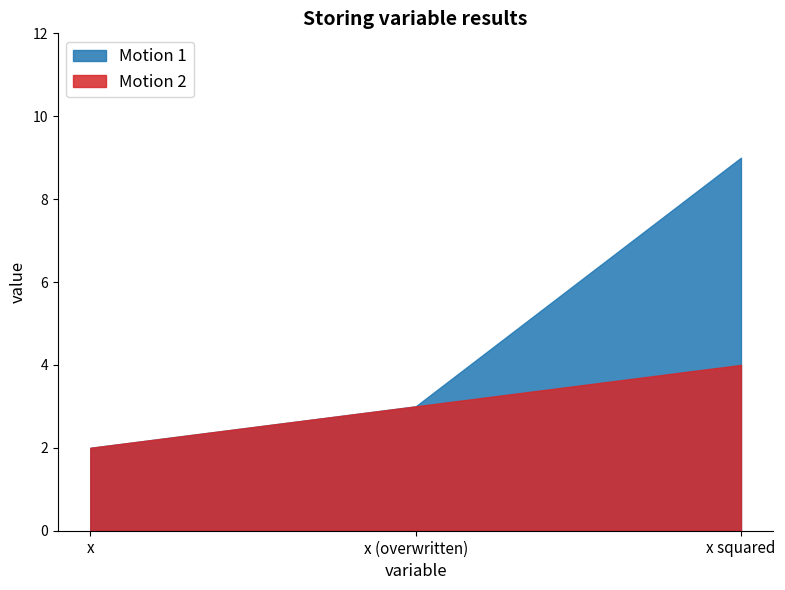

The value of Motion 2 at x is 2. True or false?

True